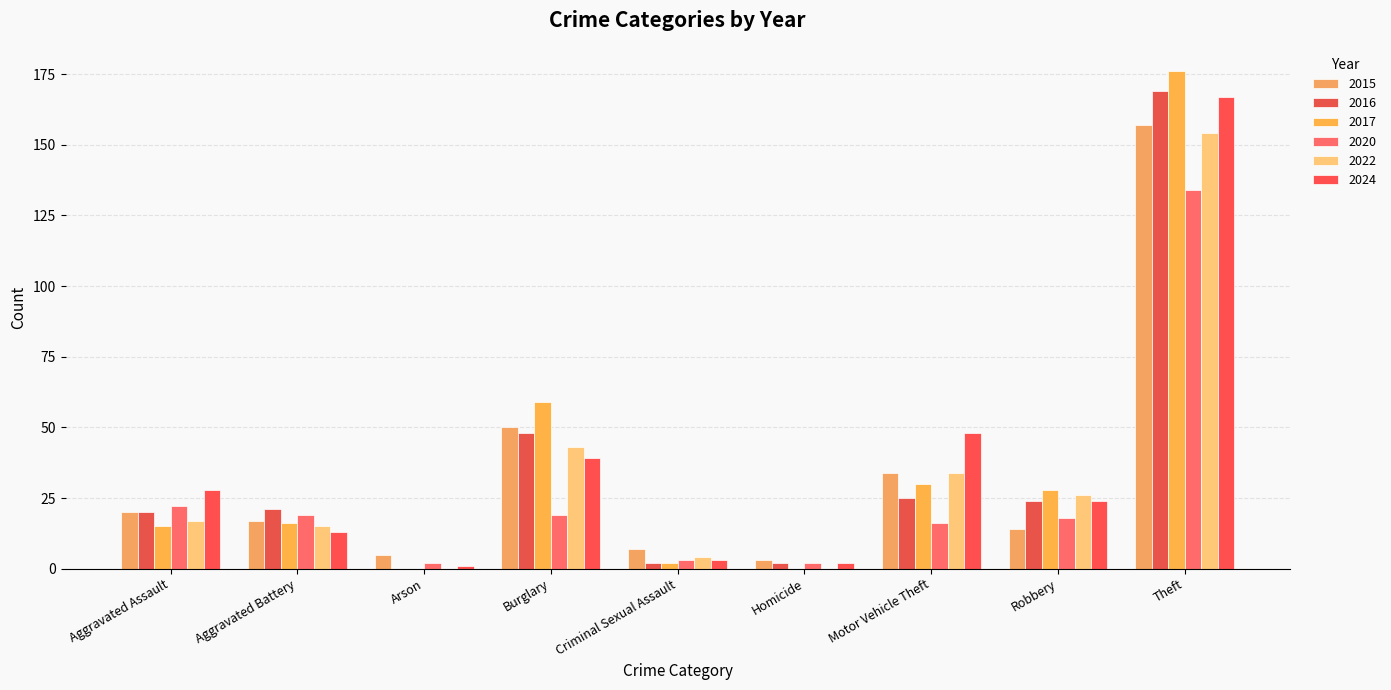

At which label does 2020 reach its minimum?

Arson